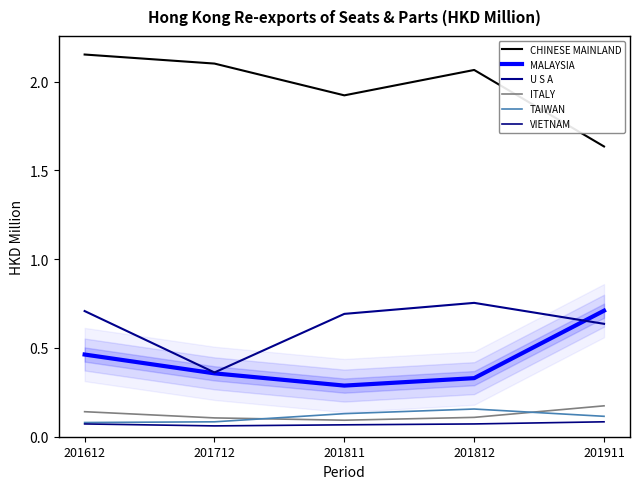

True or false: TAIWAN and VIETNAM intersect in this chart.

False